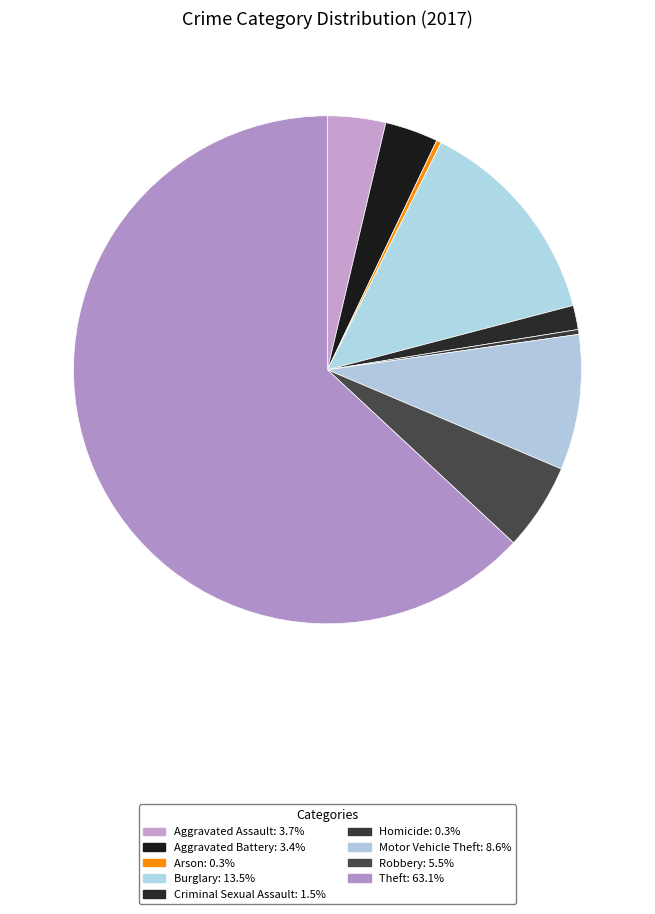

Does Aggravated Assault represent more than half of the total?

No